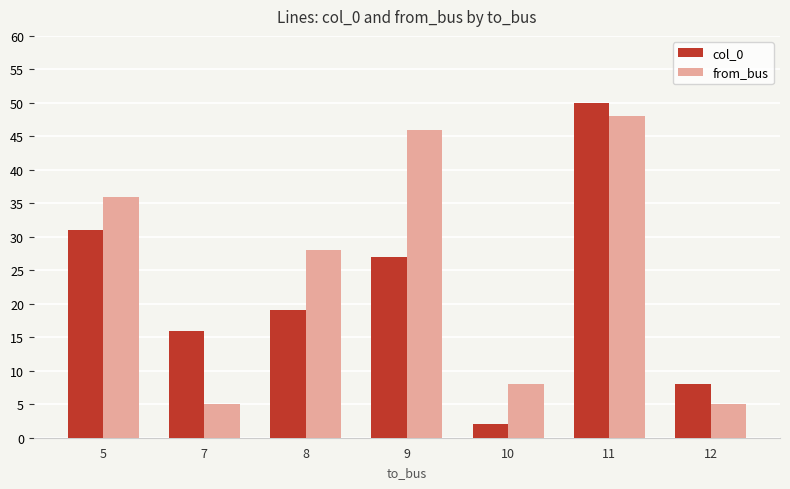

At which label is from_bus closest to 26?

8